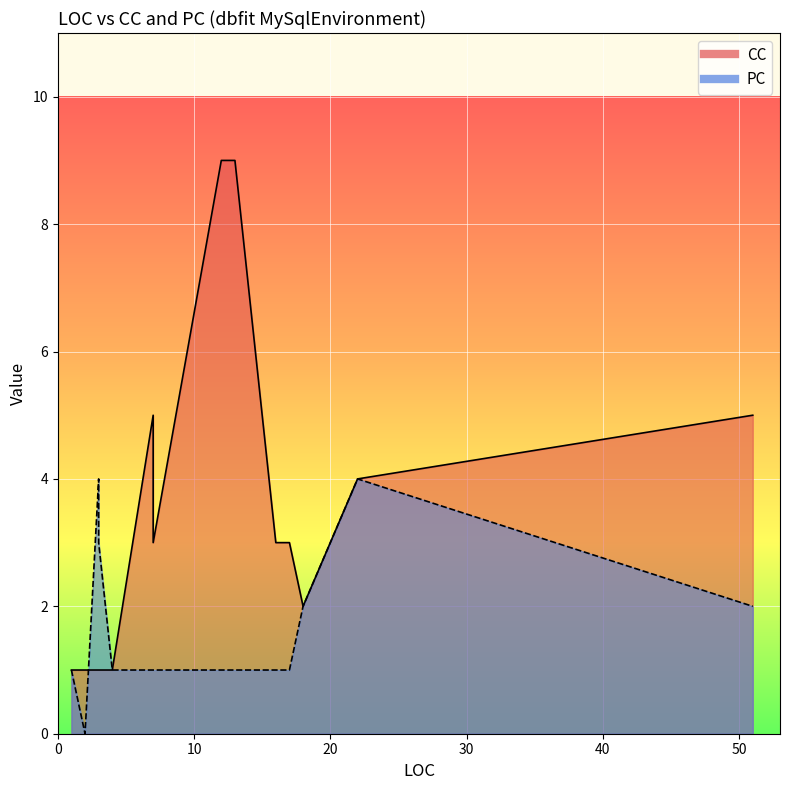

True or false: PC has more than 0 points higher than both neighbors.

True